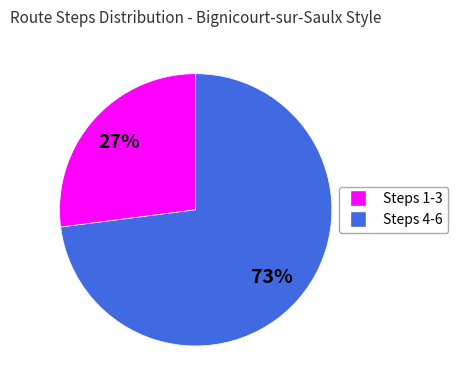

To the nearest percent, what is the difference between the Steps 1-3 and Steps 4-6 slice percentages?

46%